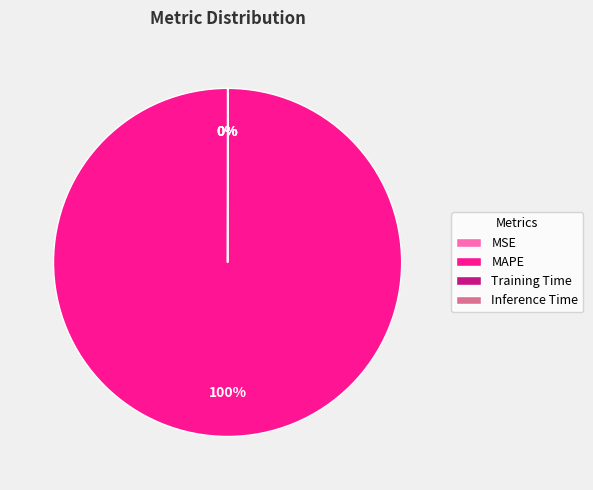

Which slice is the largest?

MAPE